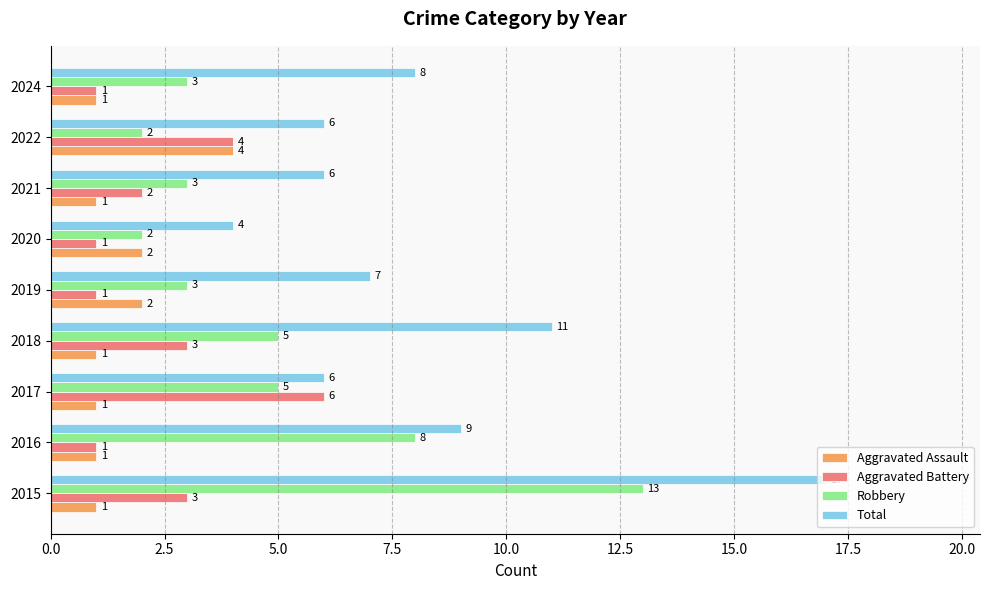

Between 2016 and 2021, which series saw the biggest shift?

Robbery